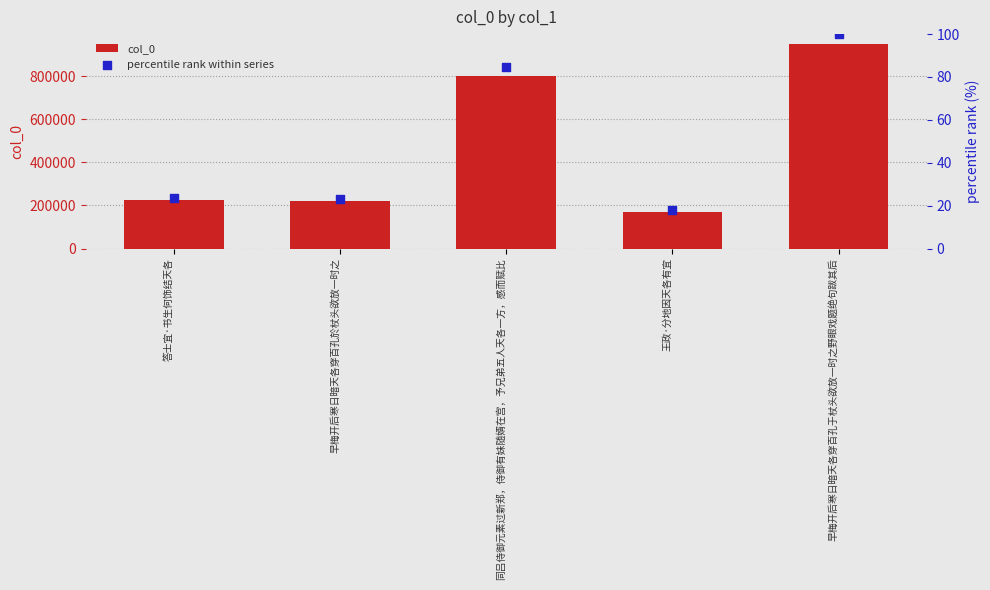

At which category is the sum across all series the highest?

早梅开后寒日暗天各穿百孔于杖头欲放一时之野眼戏题绝句跋其后